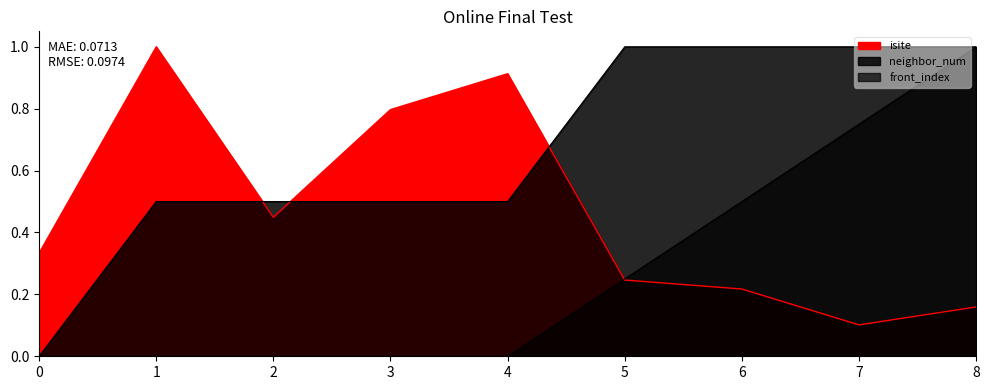

How many lines are shown in the chart?

3